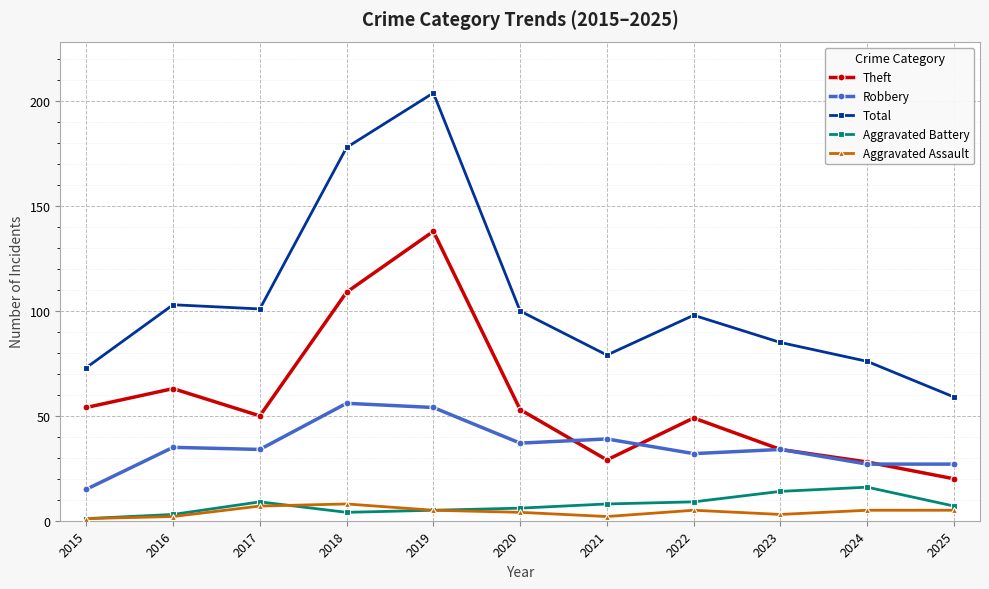

At how many categories does at least one series exceed 169?

2